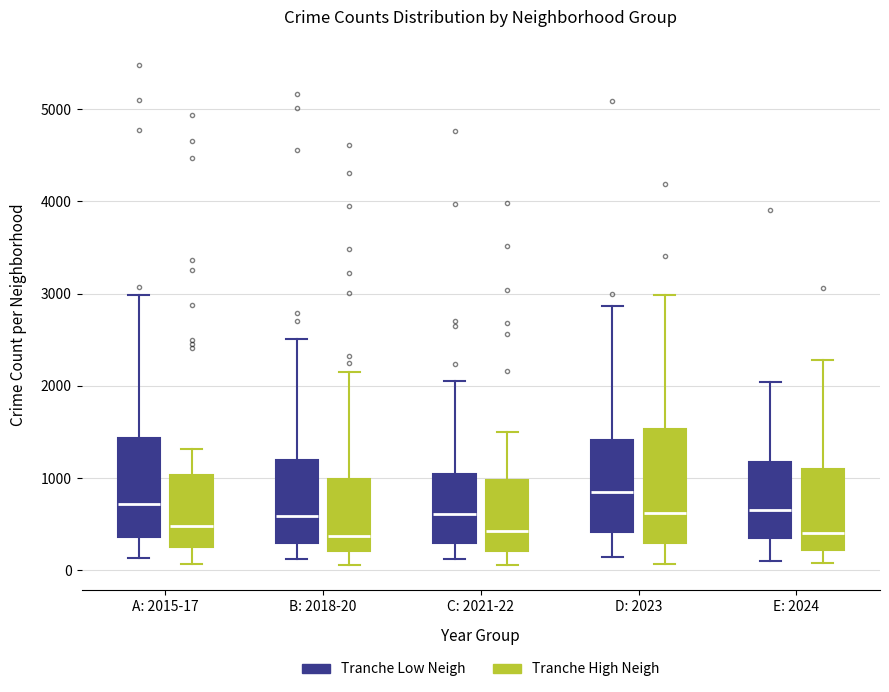

Reading left to right, transcribe this box plot: for each box, give where its median line is, the range the box spans, and where its two whiskers end, as read against the y-axis. The values are not printed on the chart, so give them approximately, as read against the axis.

A: 2015-17 (Tranche Low Neigh): median 700, box 400 to 1400, whiskers 100 to 3000
A: 2015-17 (Tranche High Neigh): median 500, box 300 to 1000, whiskers 100 to 1300
B: 2018-20 (Tranche Low Neigh): median 600, box 300 to 1200, whiskers 100 to 2500
B: 2018-20 (Tranche High Neigh): median 400, box 200 to 1000, whiskers 100 to 2100
C: 2021-22 (Tranche Low Neigh): median 600, box 300 to 1000, whiskers 100 to 2100
C: 2021-22 (Tranche High Neigh): median 400, box 200 to 1000, whiskers 100 to 1500
D: 2023 (Tranche Low Neigh): median 800, box 400 to 1400, whiskers 100 to 2900
D: 2023 (Tranche High Neigh): median 600, box 300 to 1500, whiskers 100 to 3000
E: 2024 (Tranche Low Neigh): median 700, box 300 to 1200, whiskers 100 to 2000
E: 2024 (Tranche High Neigh): median 400, box 200 to 1100, whiskers 100 to 2300